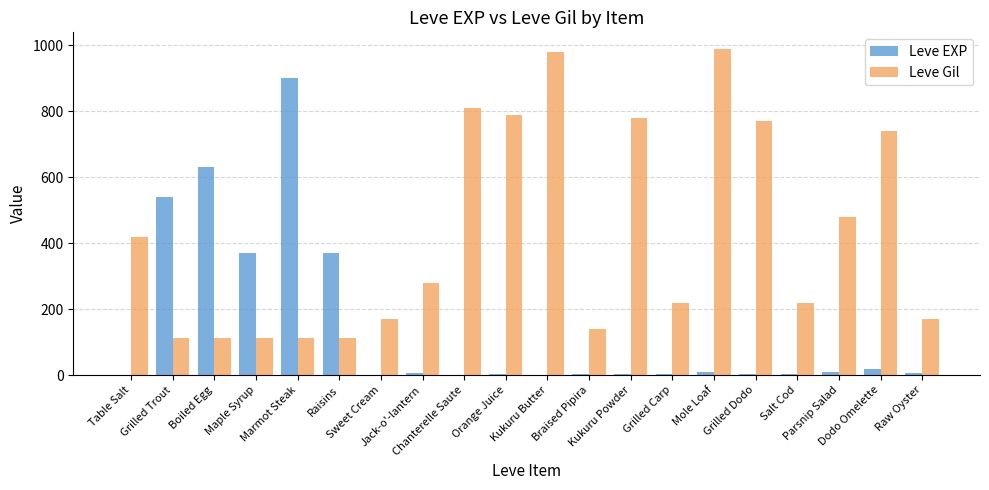

Which series has the largest total across all categories?

Leve Gil